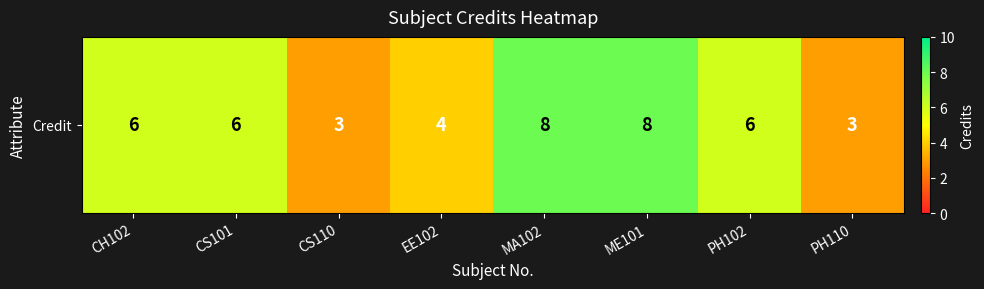

What is the average value?

6